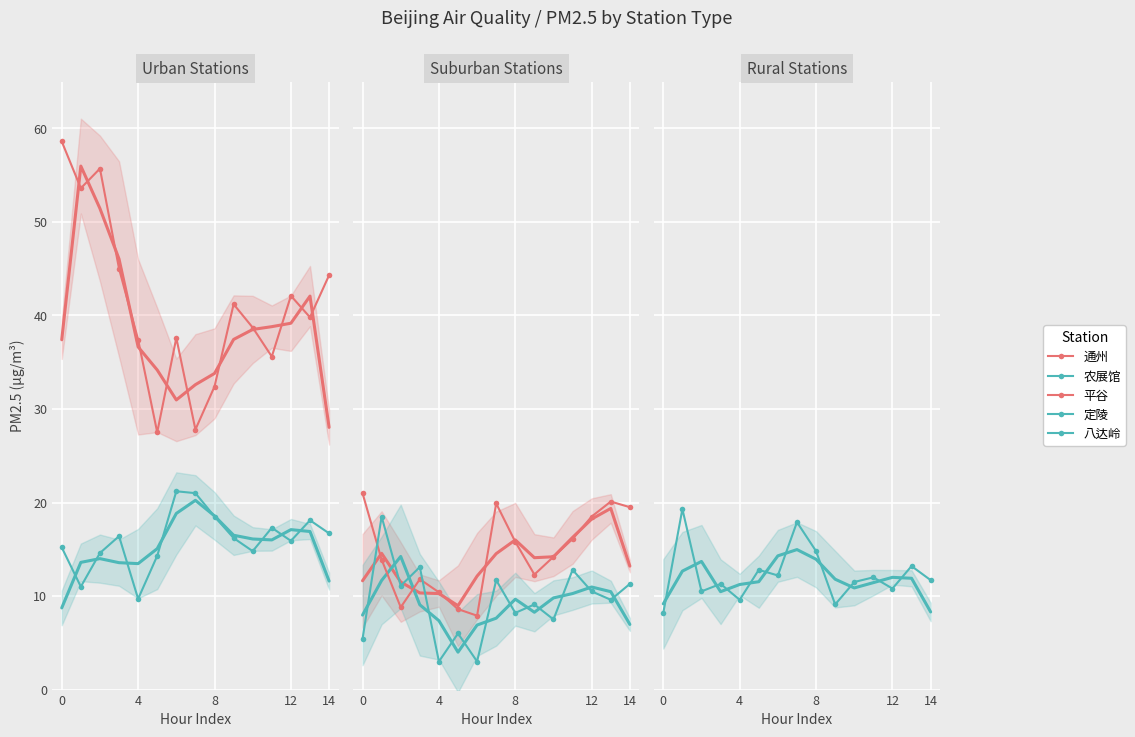

What is the difference between the maximum and minimum values in the 农展馆 series?

11.5